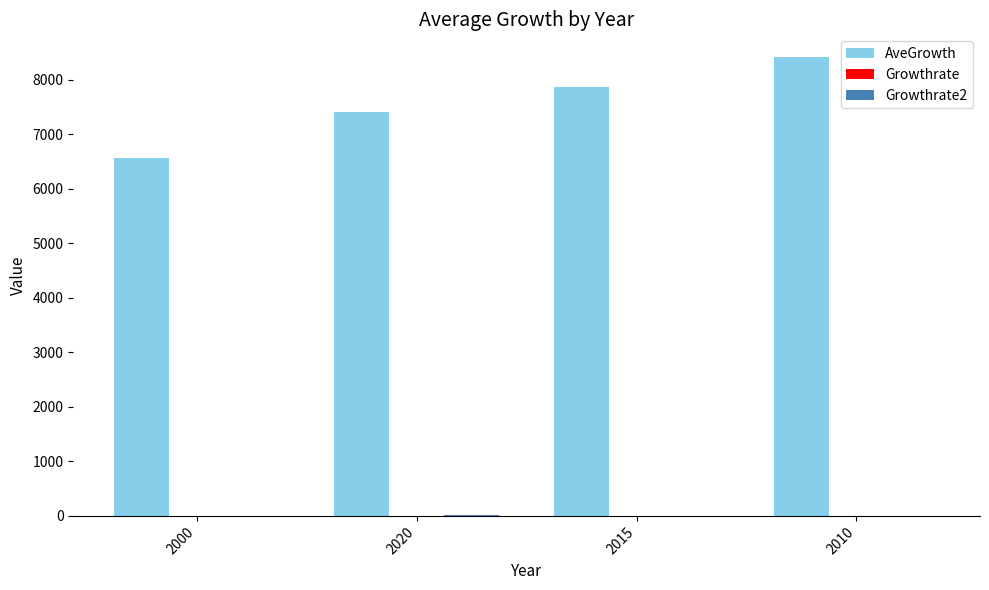

At which category is the sum across all series the highest?

2010